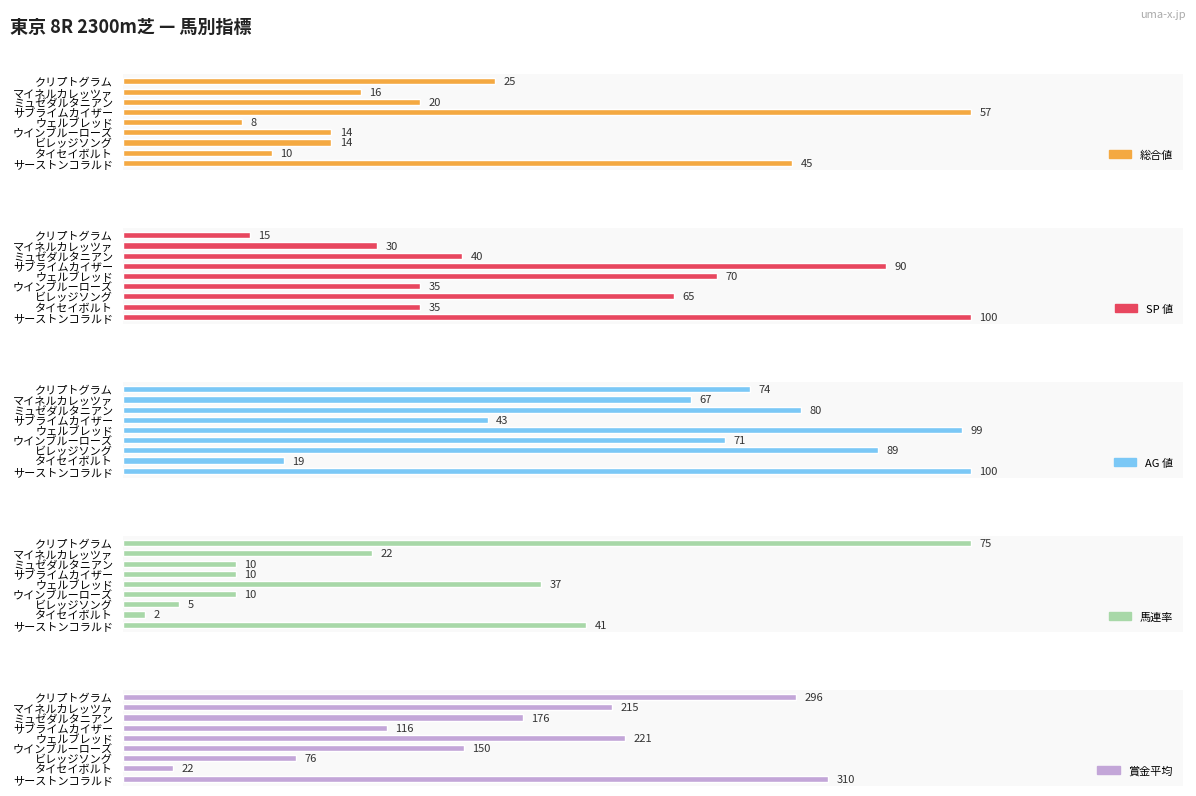

How many data points in SP 値 are less than 40?

4